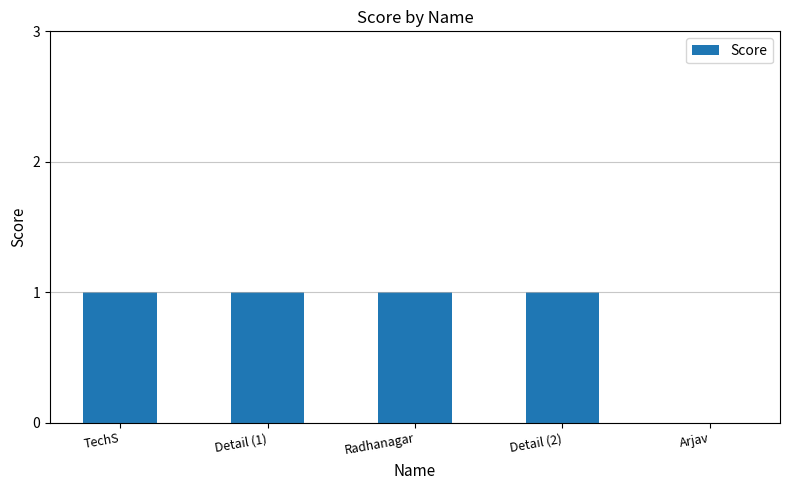

At which label is the value closest to 0?

Arjav